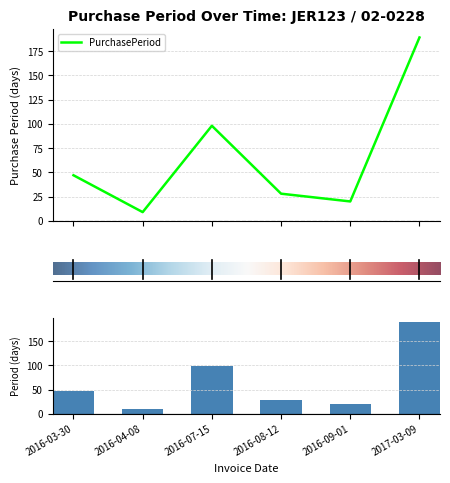

What is the approximate value at 2016-08-12?

28